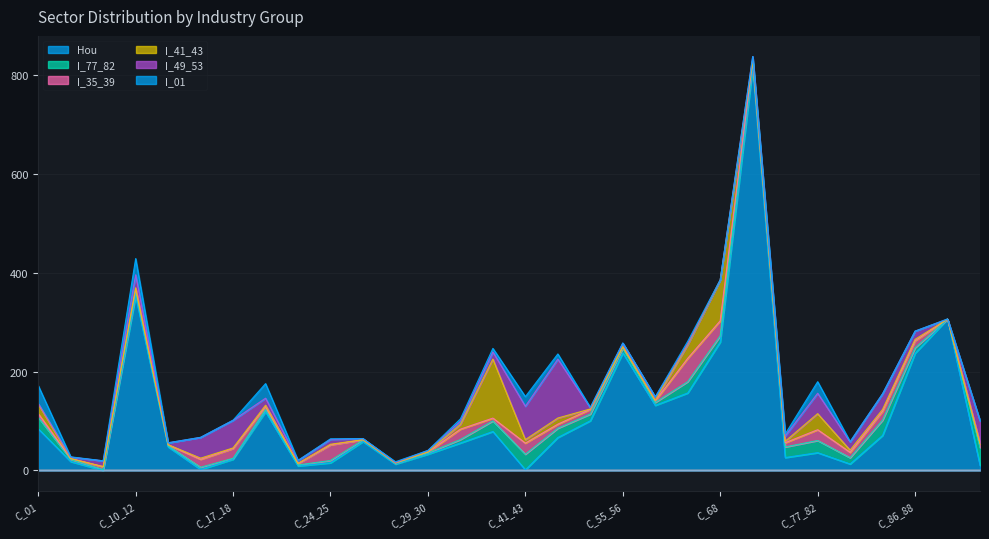

What is the average value of the I_01 series?

6.0